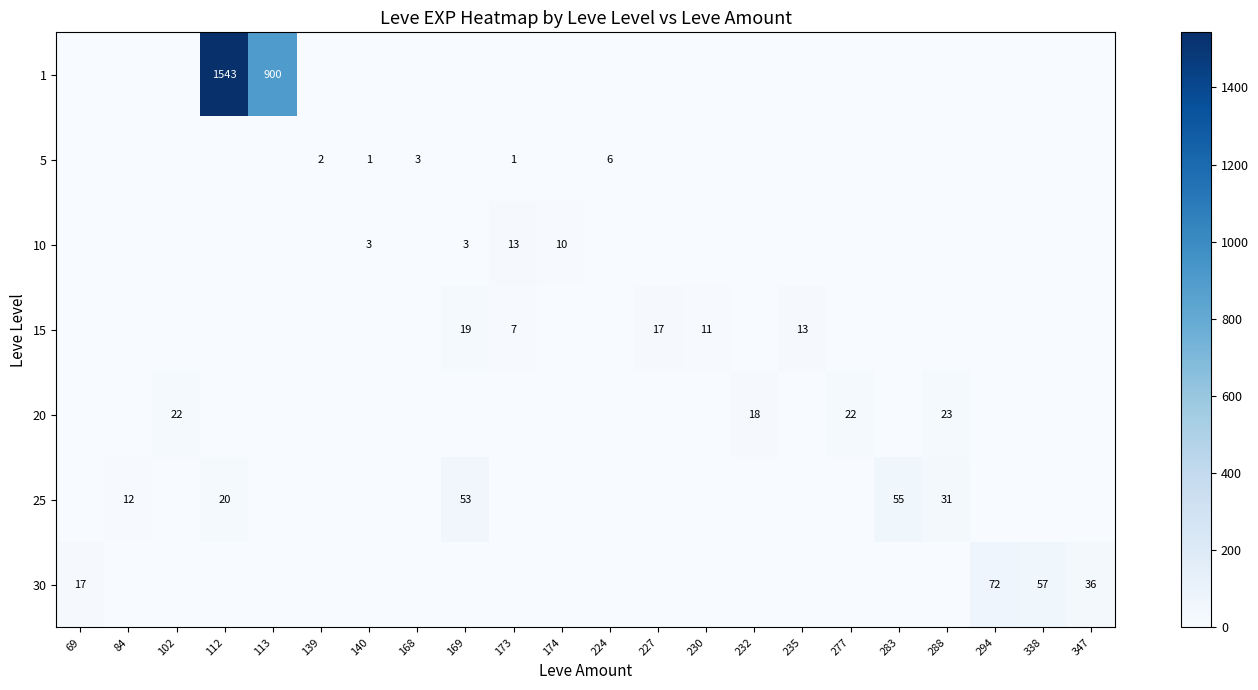

True or false: 25 has a value of 49 at 288.

False